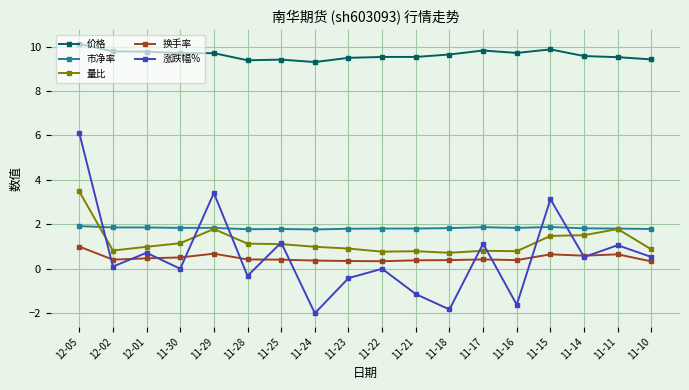

True or false: 价格 and 换手率 cross at least once.

False